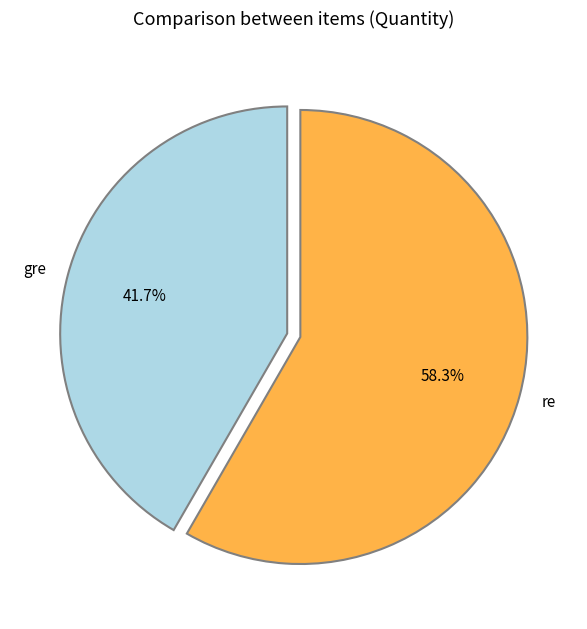

Which category has the biggest portion of the pie?

re